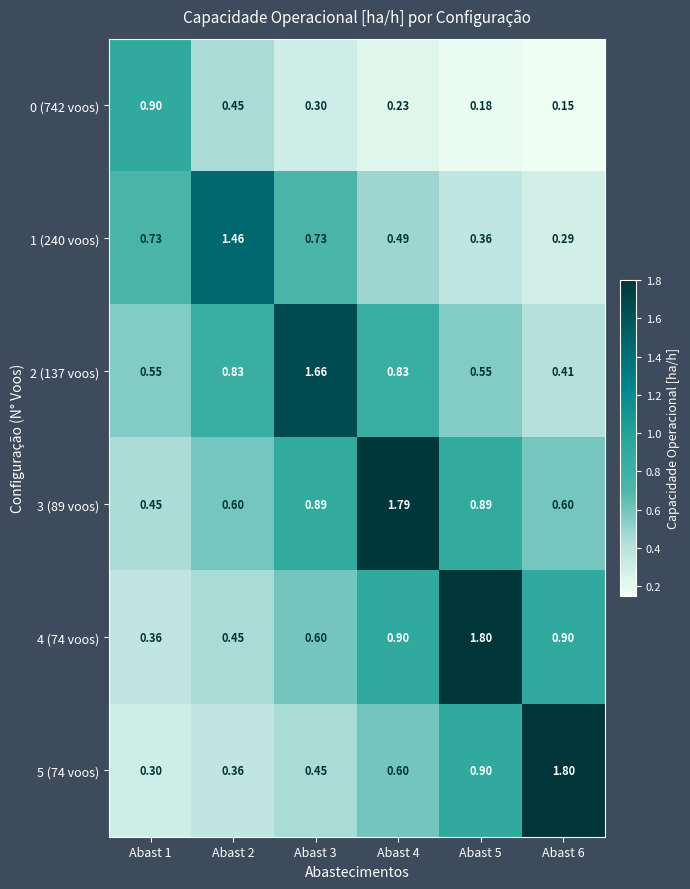

Is the value of 2 (137 voos) at Abast 4 greater than the value of 3 (89 voos) at Abast 1?

Yes